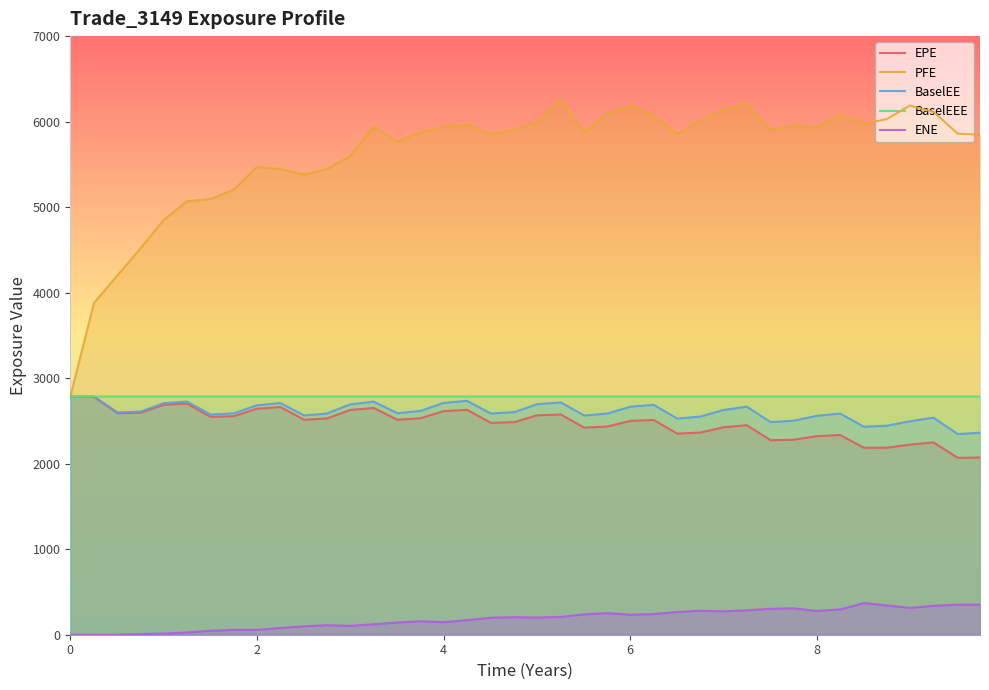

How many categories are shown in the chart?

40